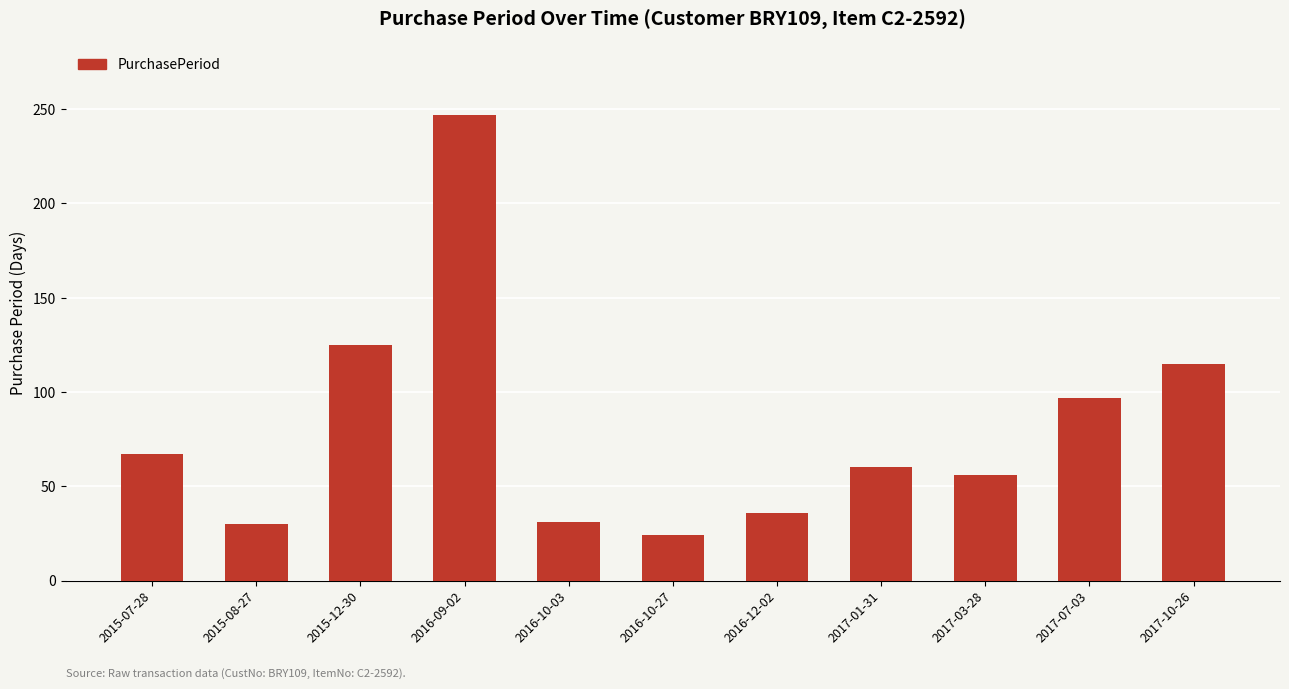

What is the sum of the values at 2016-09-02 and 2015-12-30?

372